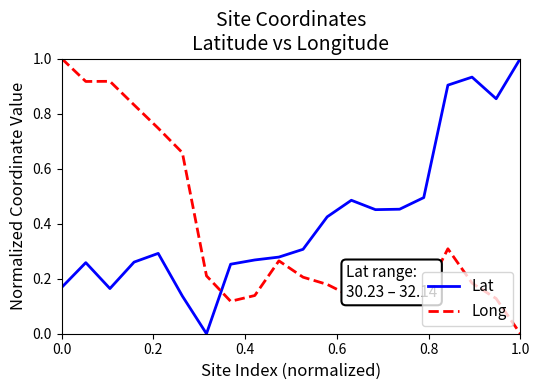

Count the number of categories in the chart.

20